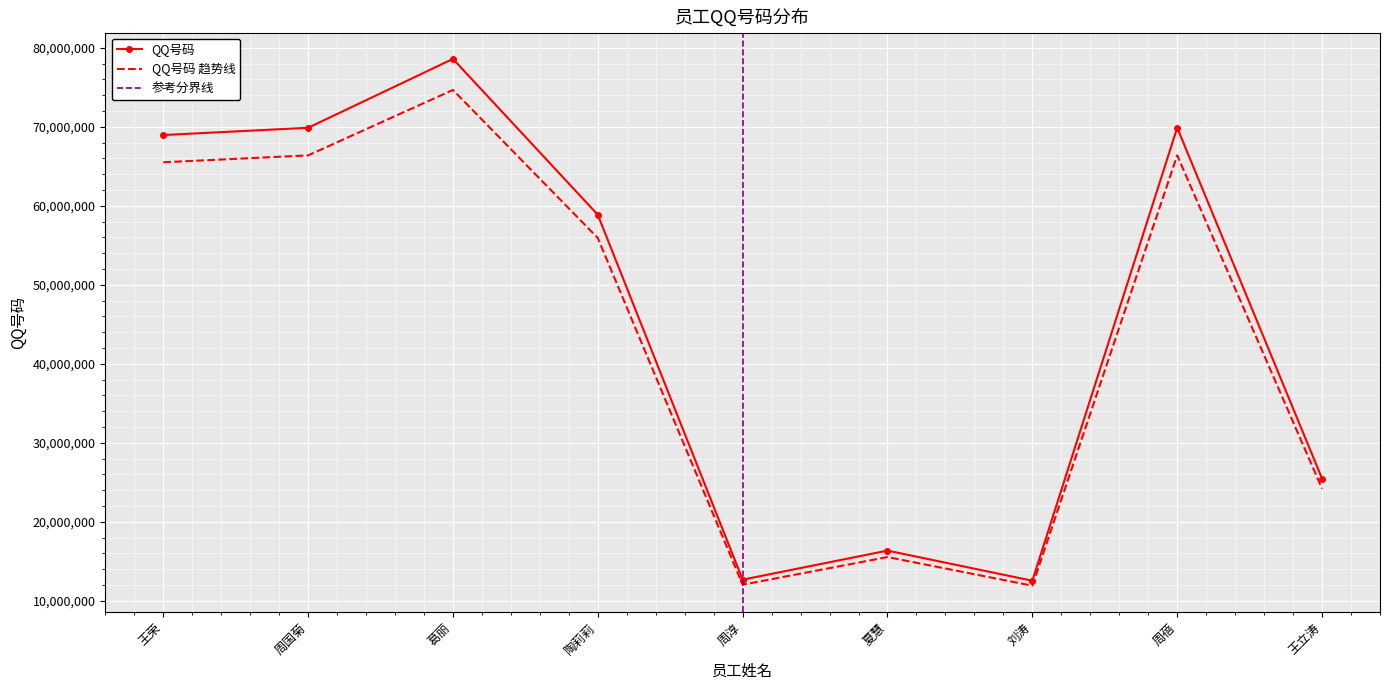

What is the value of the 4th point from the left?

58868745